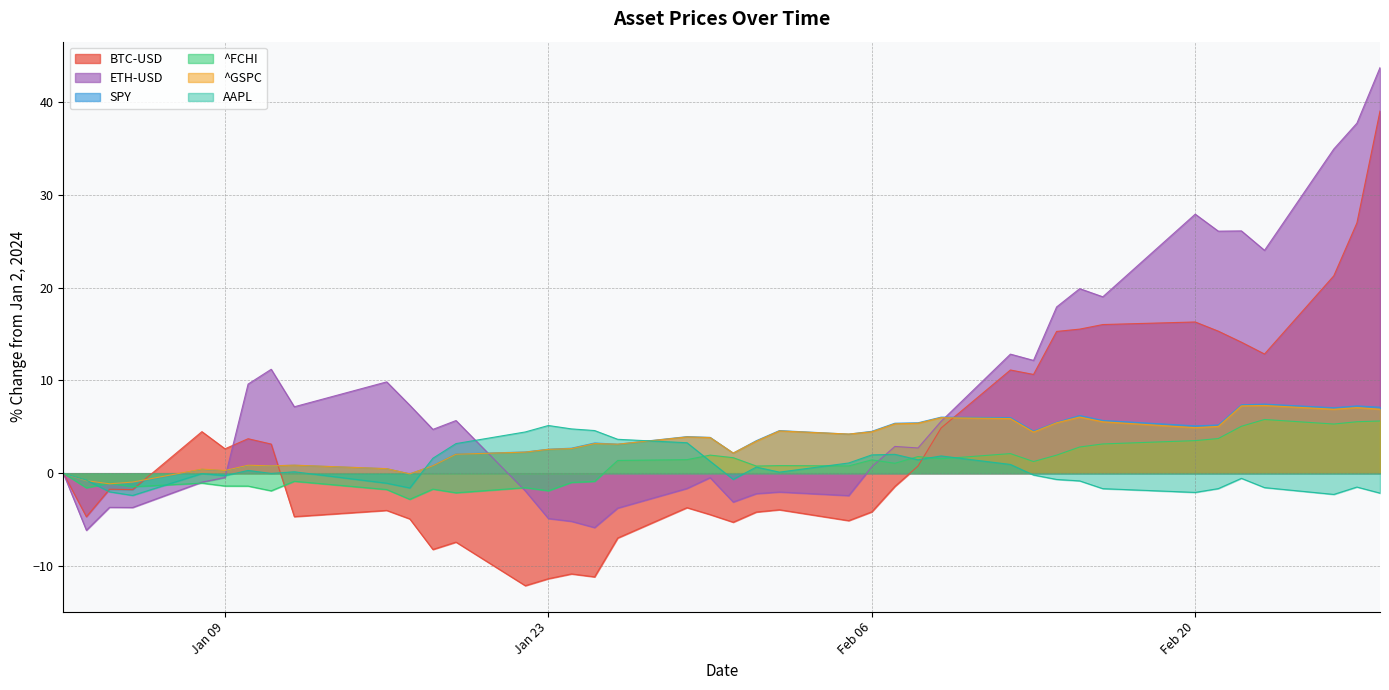

Which series ends up on top after the final intersection of BTC-USD and AAPL?

BTC-USD